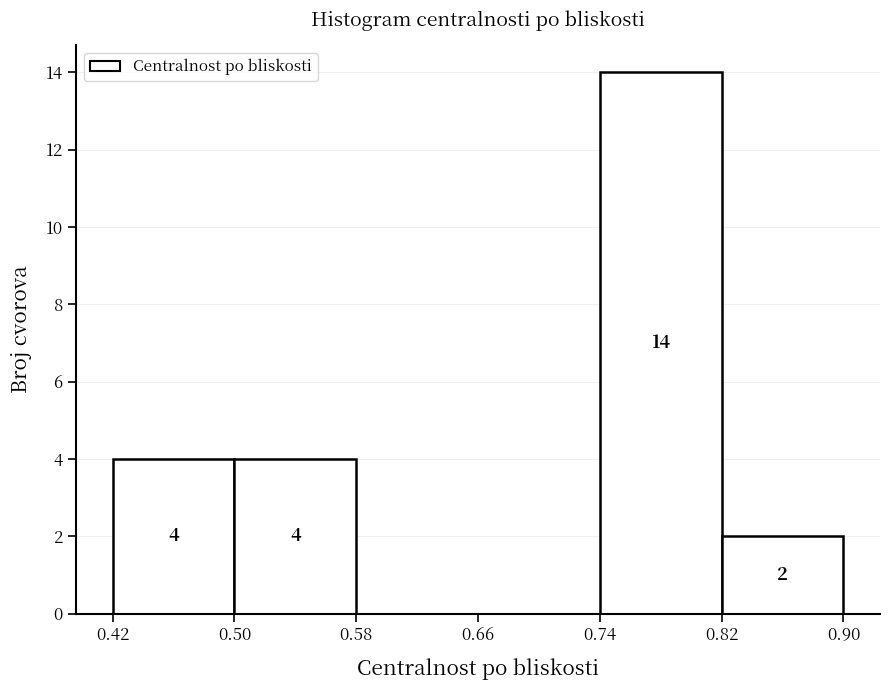

Which range on the x-axis has the tallest bar?

0.74 to 0.82